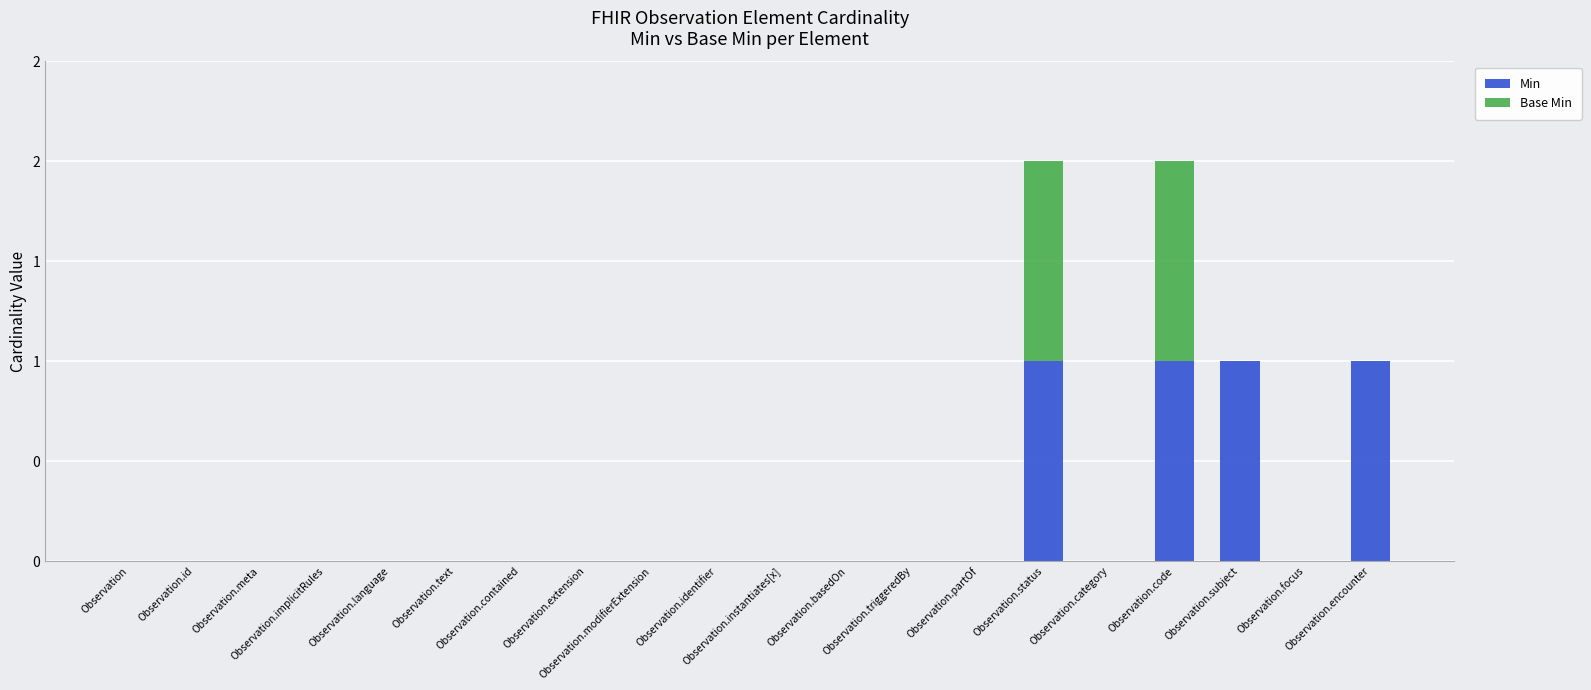

What is the label of the 5th bar from the right?

Observation.category